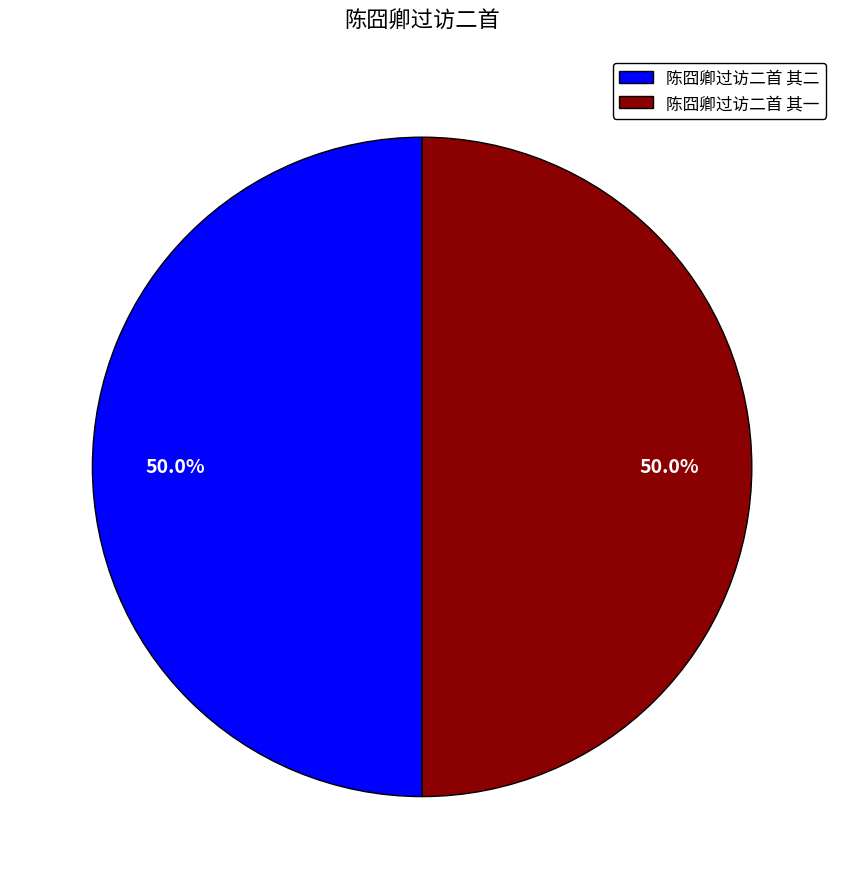

What is the total percentage of 陈囧卿过访二首 其二 and 陈囧卿过访二首 其一?

100.0%